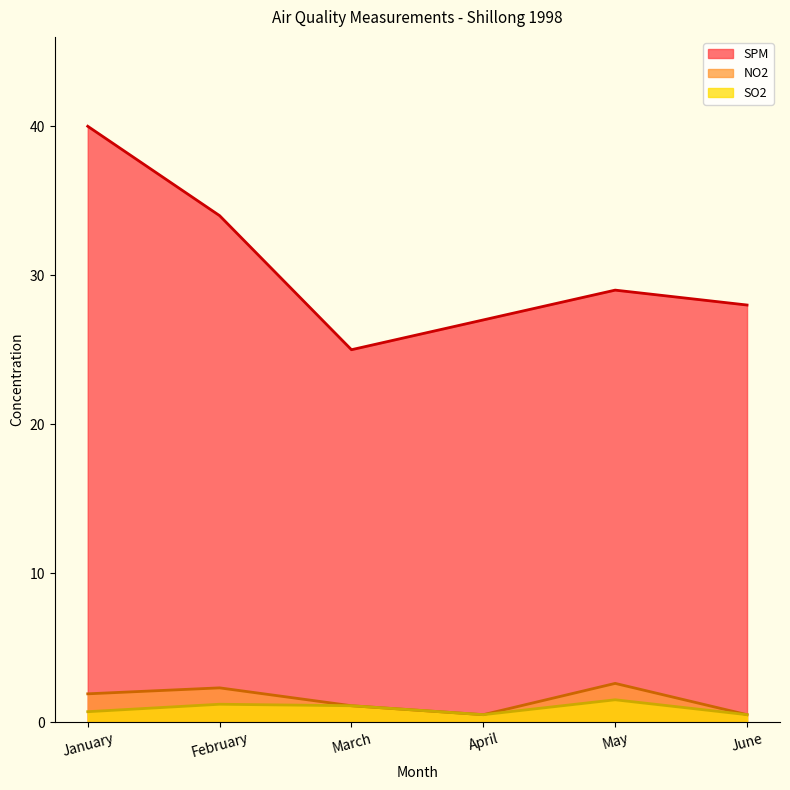

True or false: SO2 and SPM intersect in this chart.

False